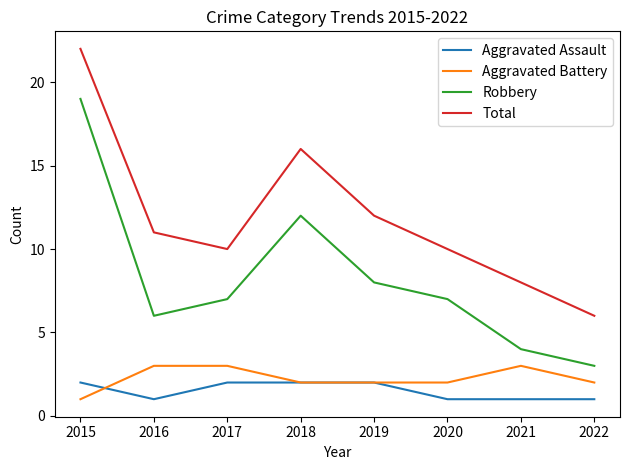

What is the difference between the highest and lowest values at 2016?

10